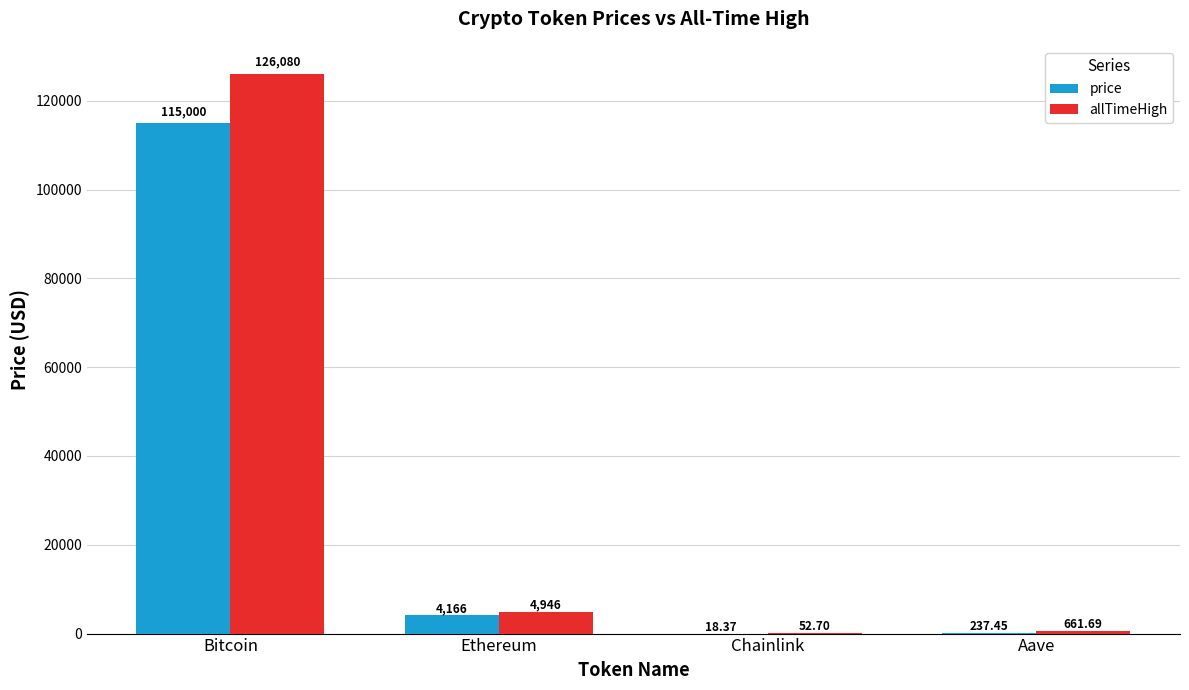

At which category is the sum across all series the highest?

Bitcoin